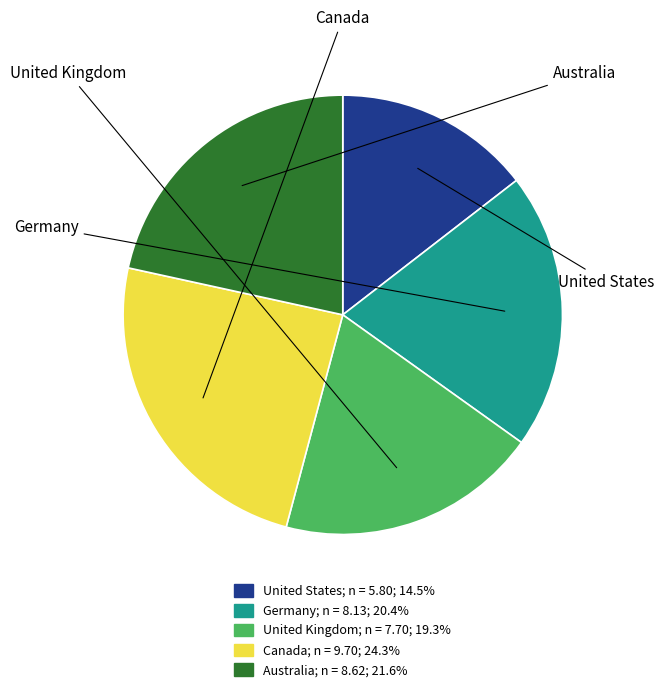

Does any single category account for the majority?

No